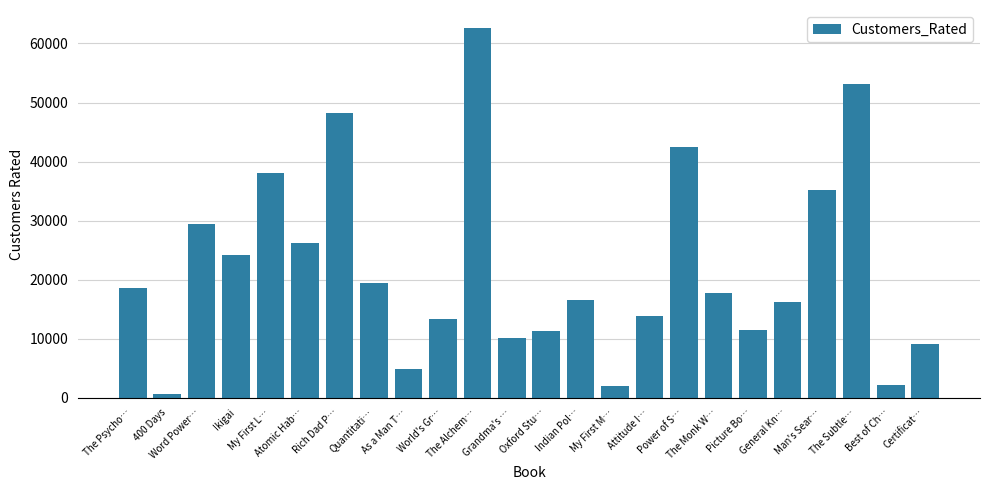

Which label corresponds to the largest value in the chart?

The Alchem…